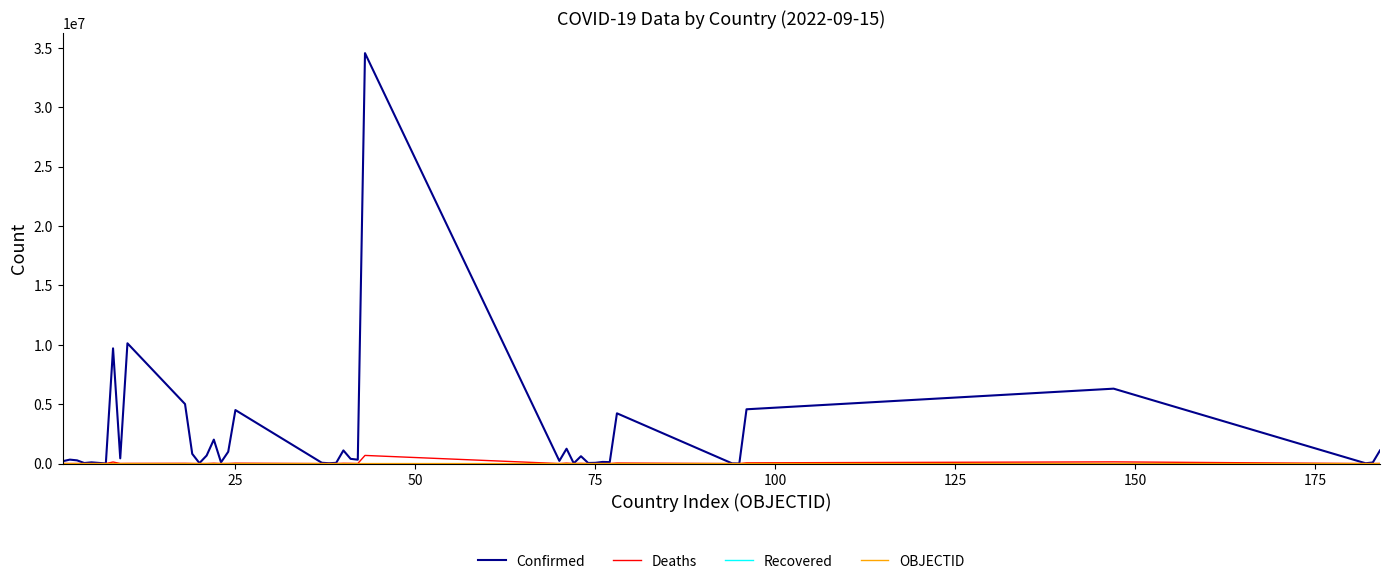

Which series has the largest total across all categories?

Confirmed